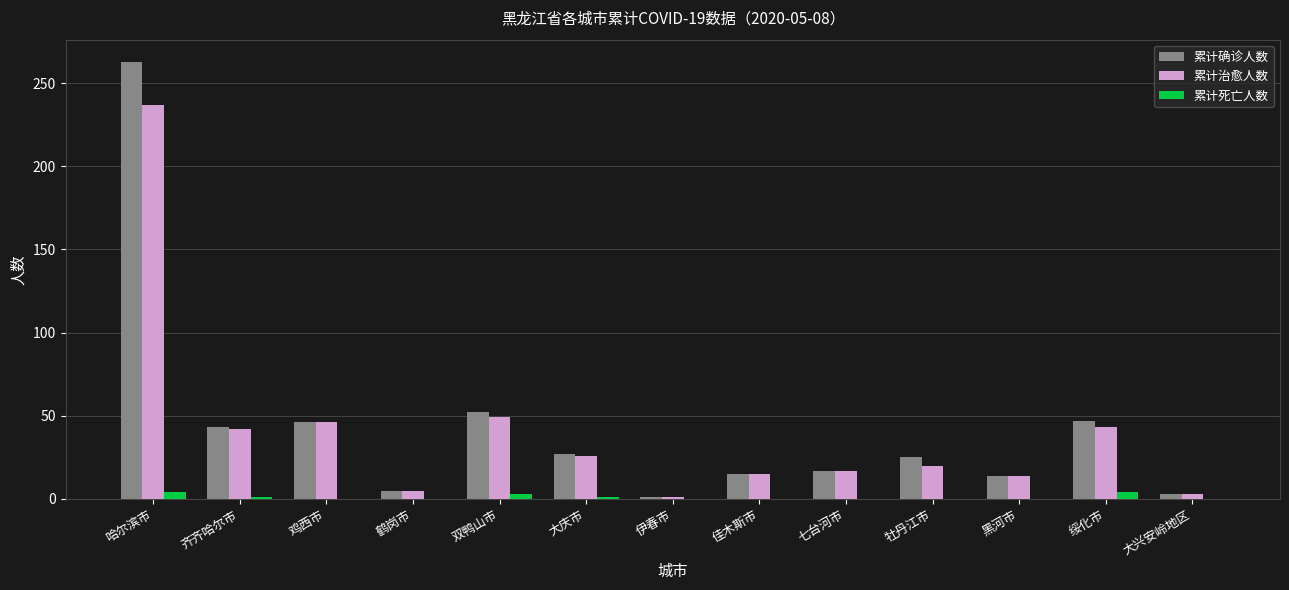

What is the highest value of the 累计确诊人数 series?

263